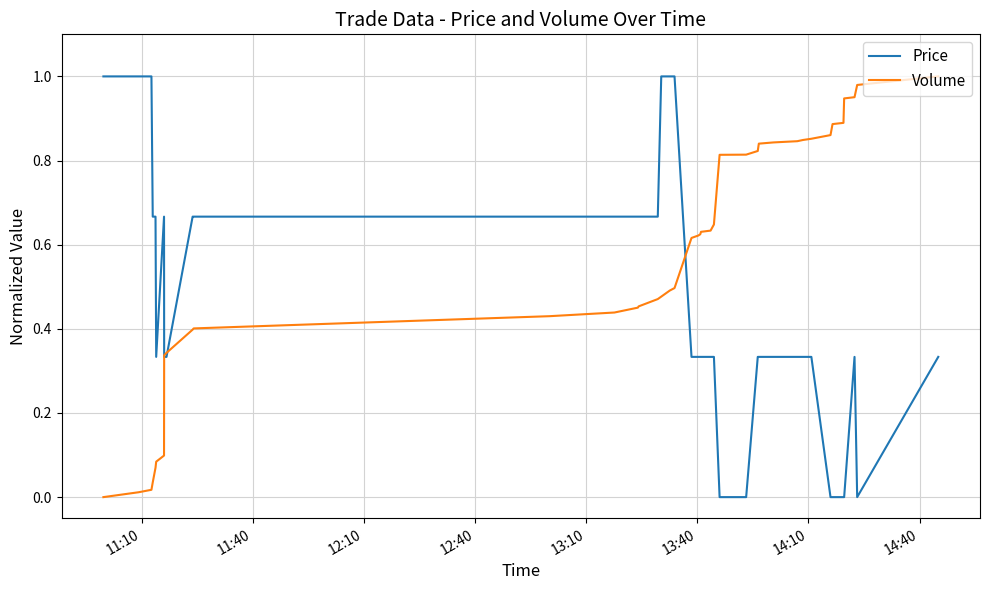

List the series in order of their overall mean, lowest first.

Price, Volume